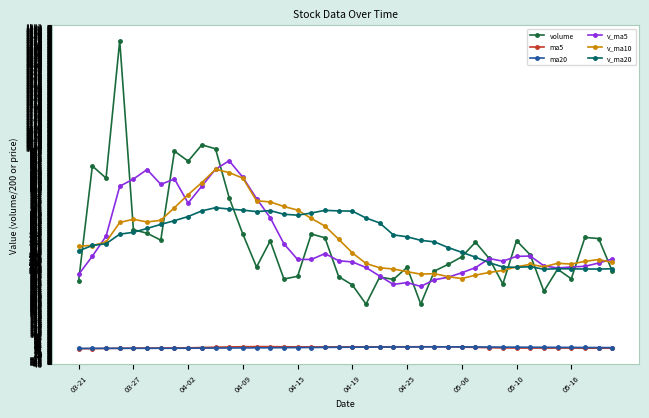

How many distinct data groups are displayed?

6